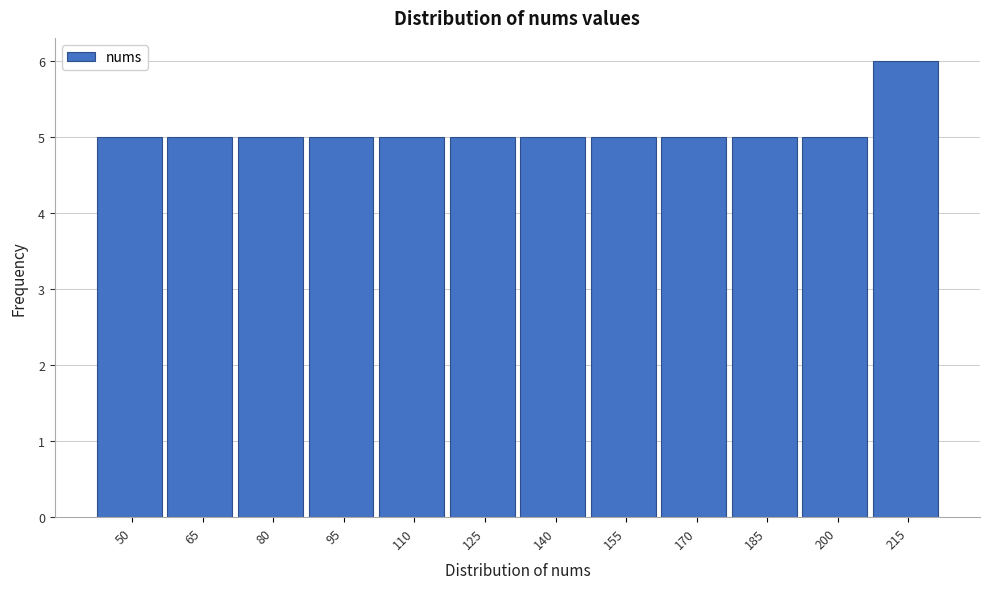

Reading right to left, transcribe all the data shown in this chart.

215=6	200=5	185=5	170=5	155=5	140=5	125=5	110=5	95=5	80=5	65=5	50=5